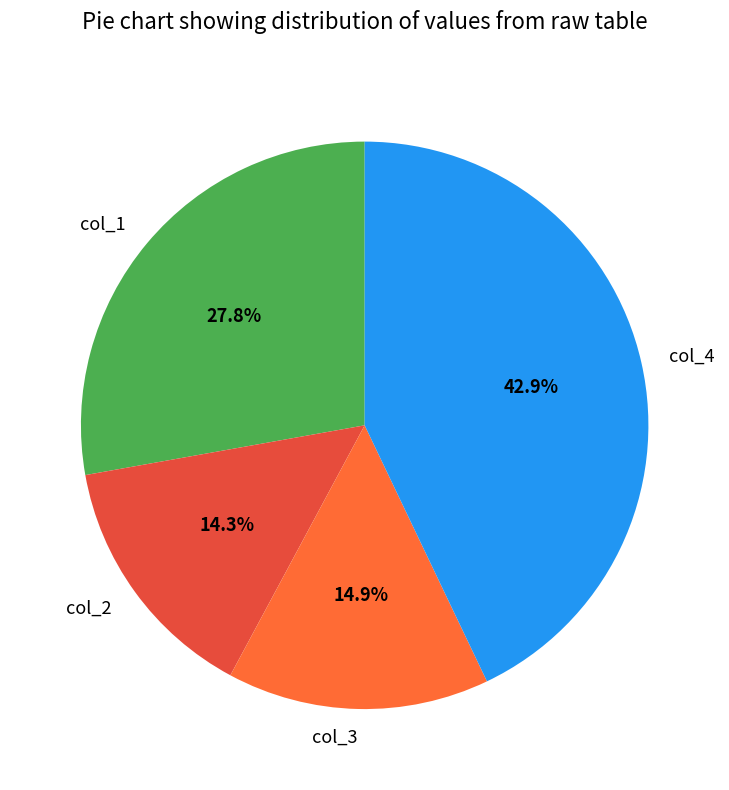

What portion of the pie excludes col_2?

85.7%